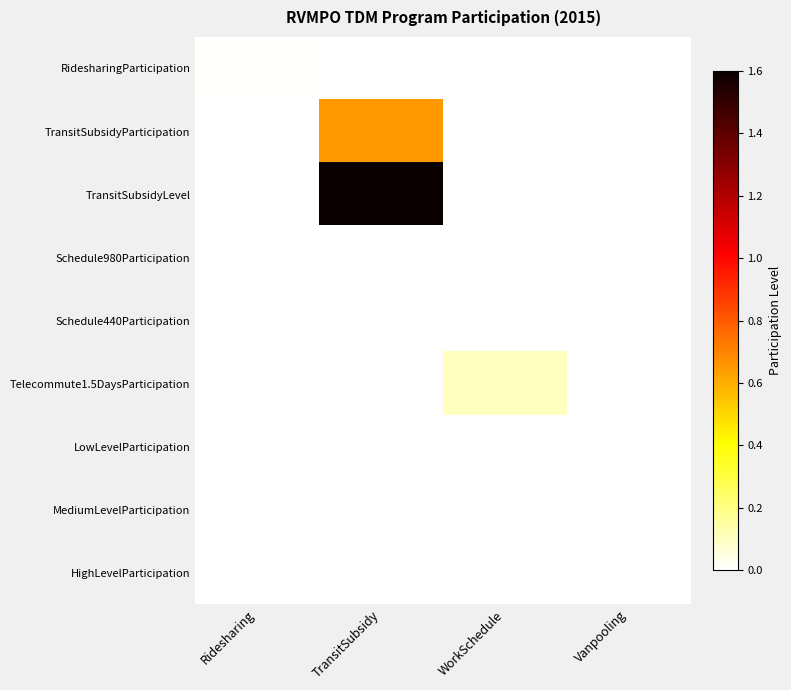

At which category is the sum across all series the highest?

TransitSubsidy